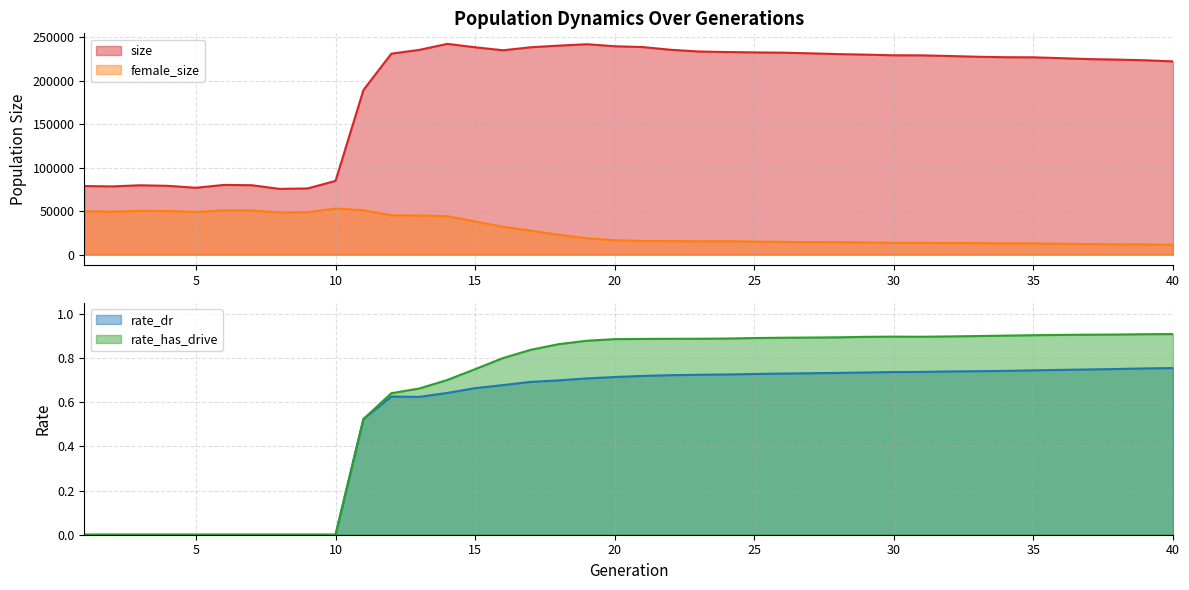

How many positive values does the rate_dr series have?

30